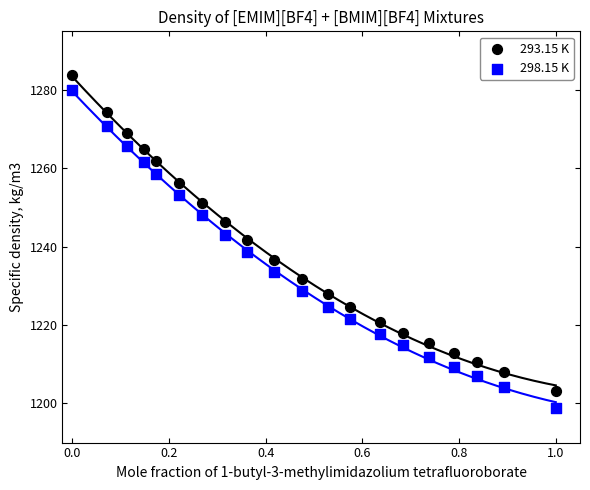

What are all the series names shown in the legend?

293.15 K, 298.15 K